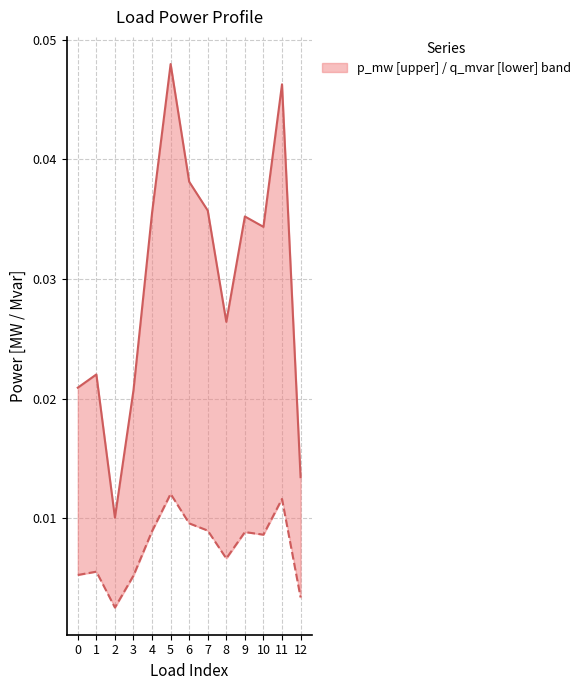

Which has a higher value, 5 or 2?

5